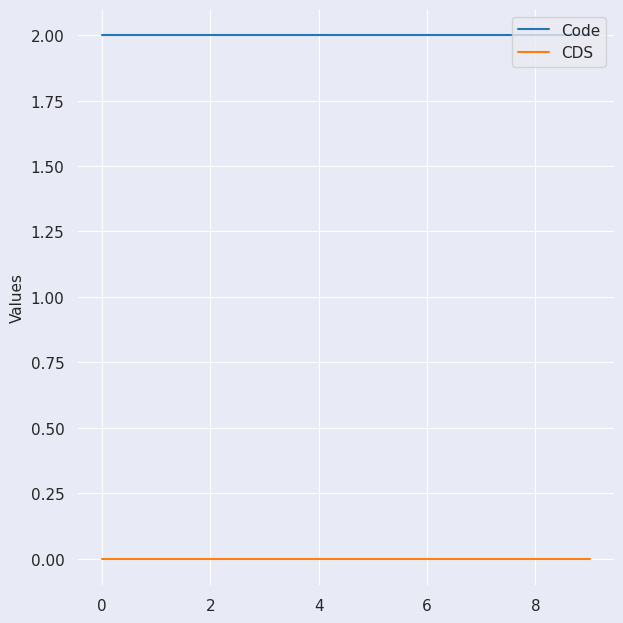

What are all the series names shown in the legend?

Code, CDS